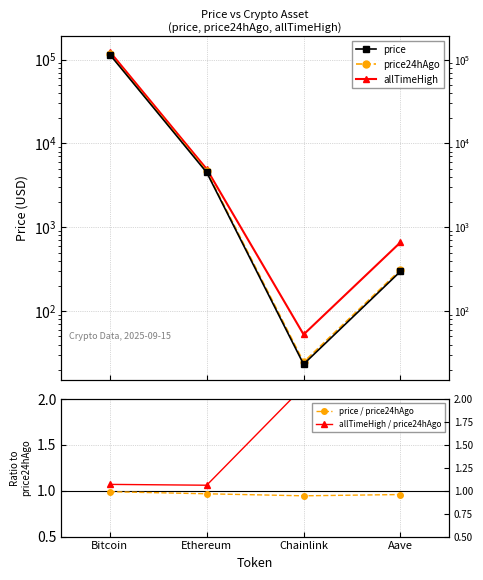

True or false: price and price / price24hAgo intersect in this chart.

False